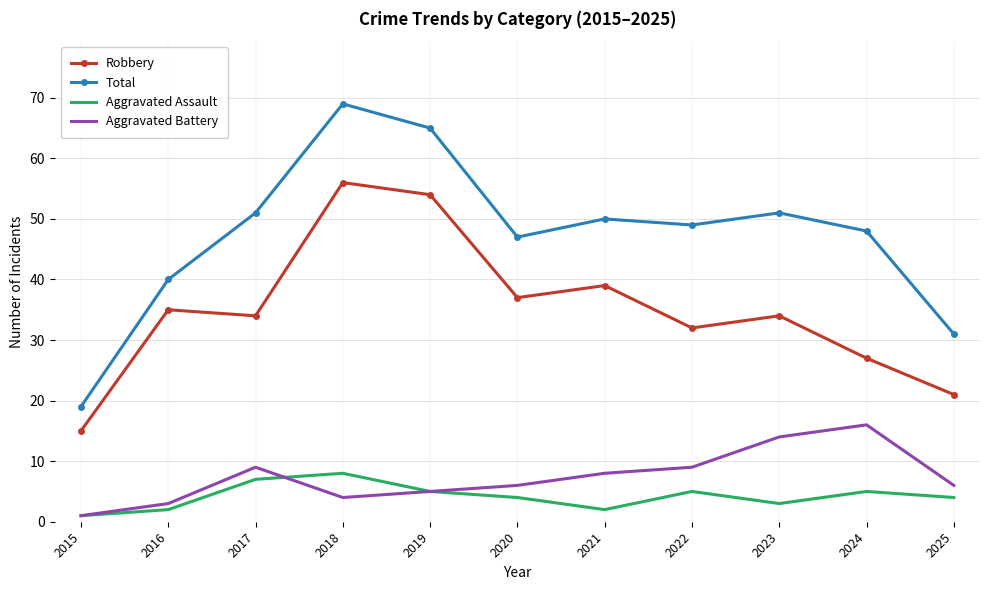

What is the approximate value of Robbery at 2022?

32